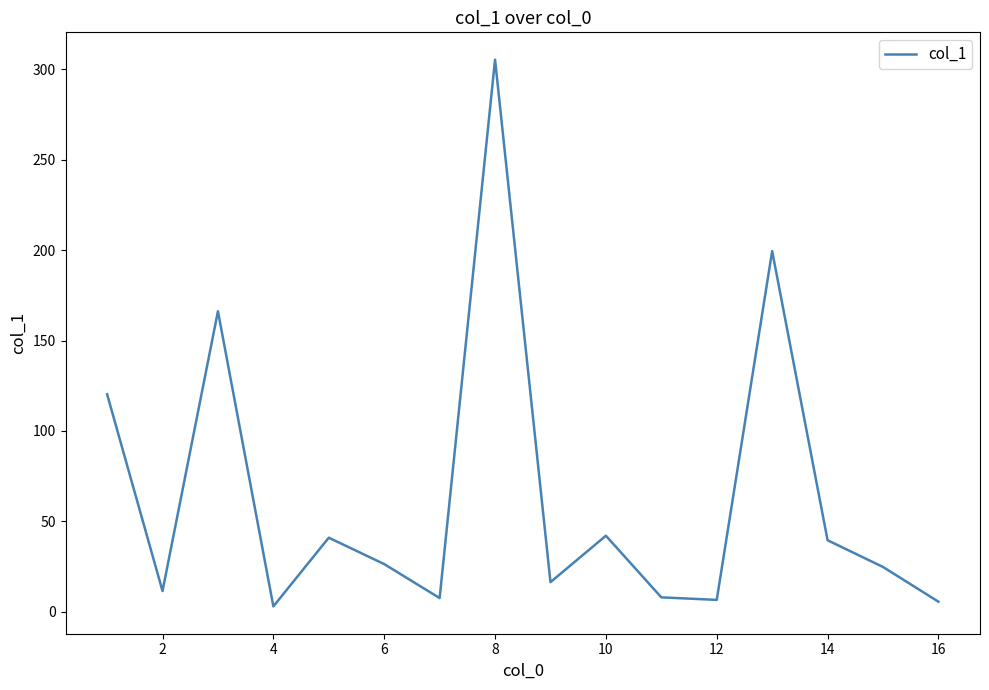

Count the number of categories in the chart.

16